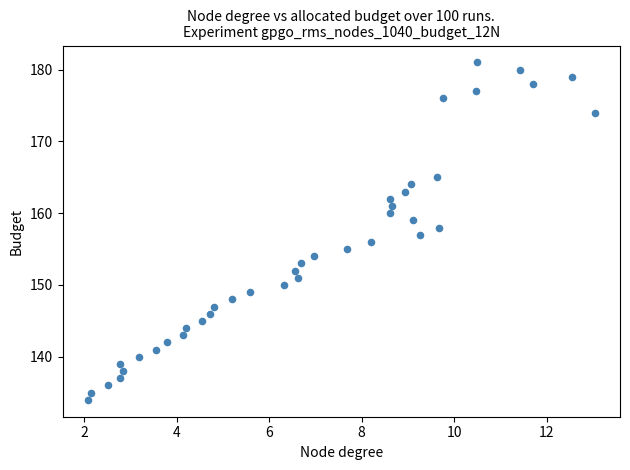

What is the range of Y values (max minus min)?

47